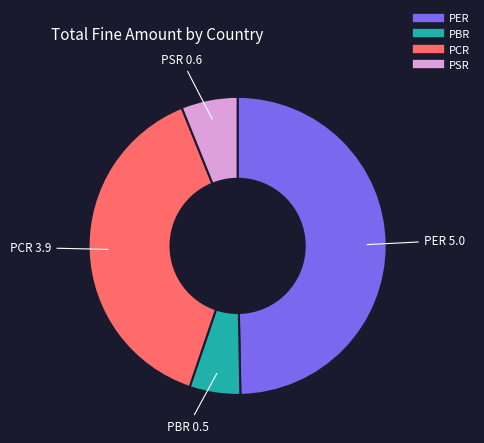

Count the number of slices in the pie.

4